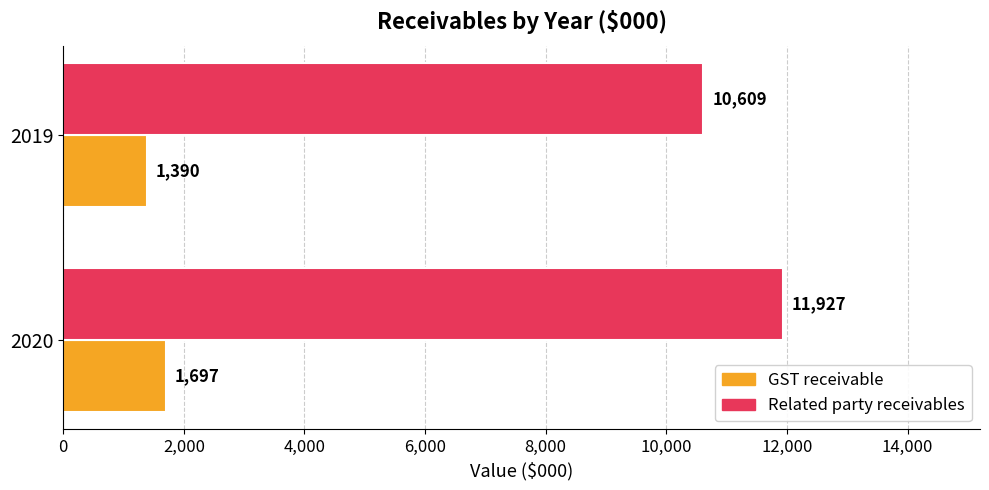

How many GST receivable values are between 1390 and 1697?

2